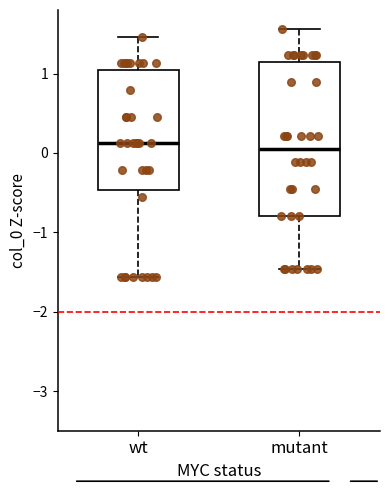

Comparing the boxes themselves (not the whiskers), which one is the tallest?

mutant